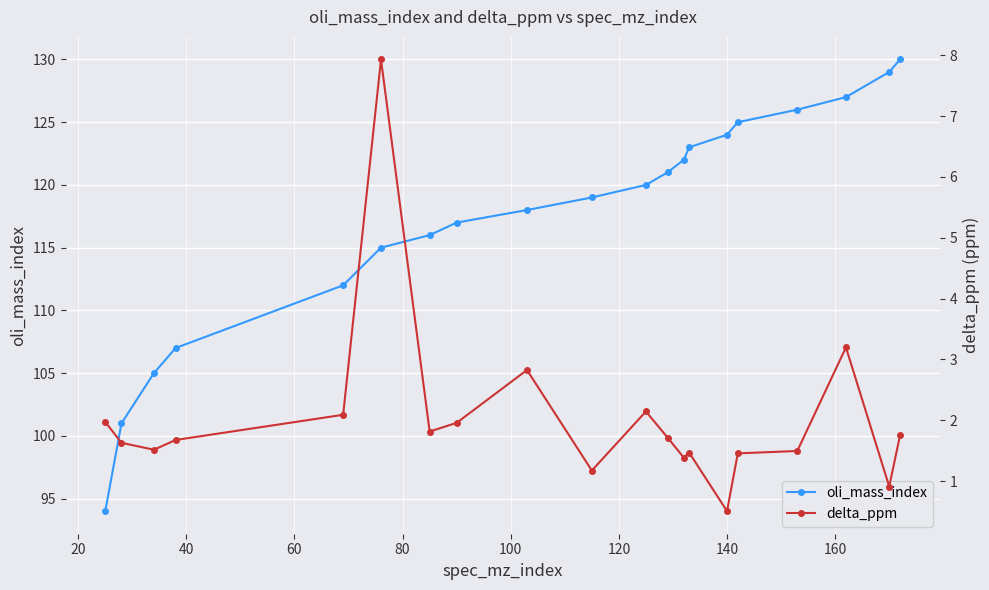

What is the value of the oli_mass_index point at the 8th from the left?

117